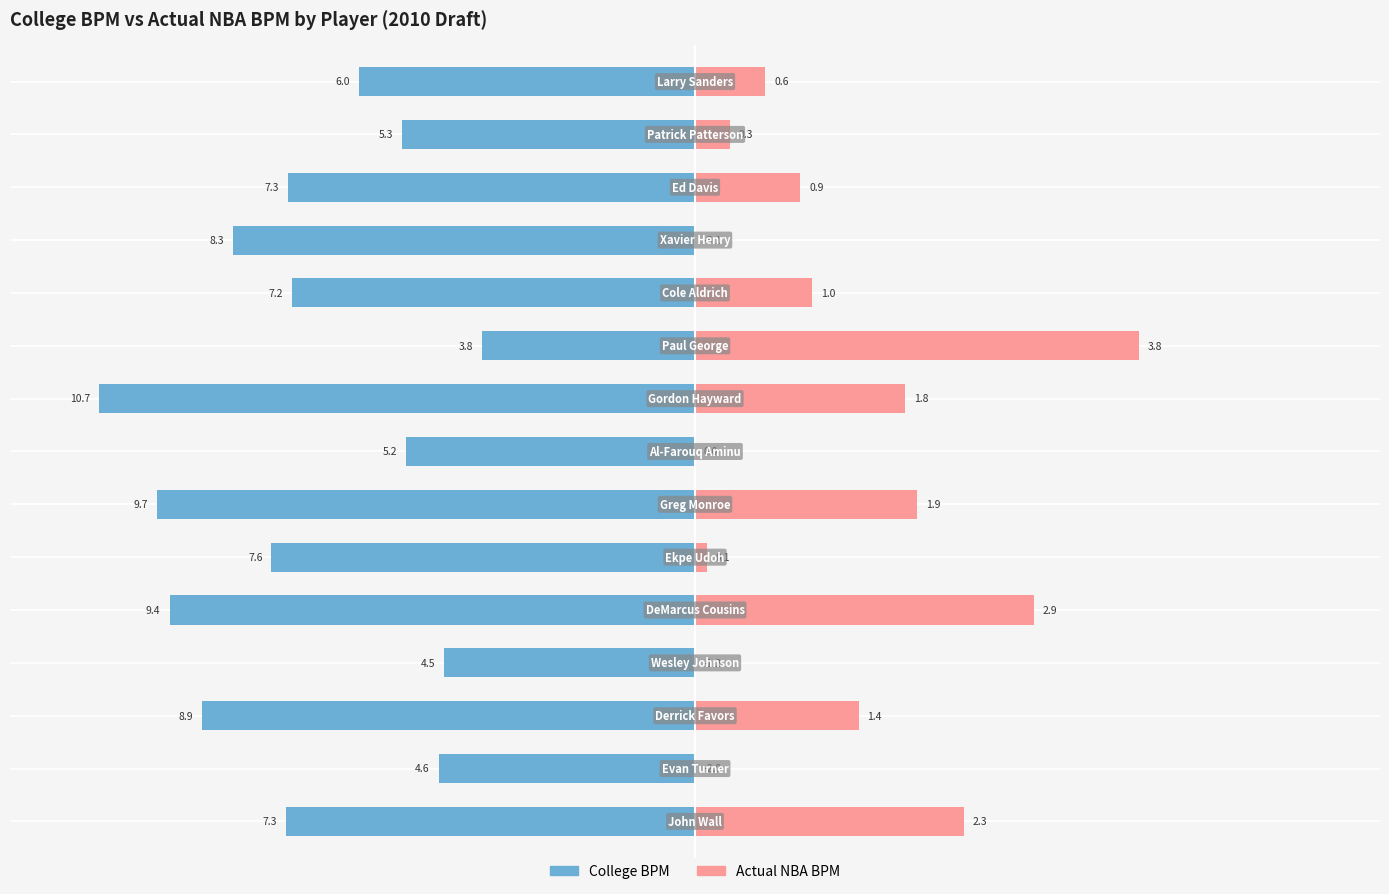

What position from the right is 150?

9